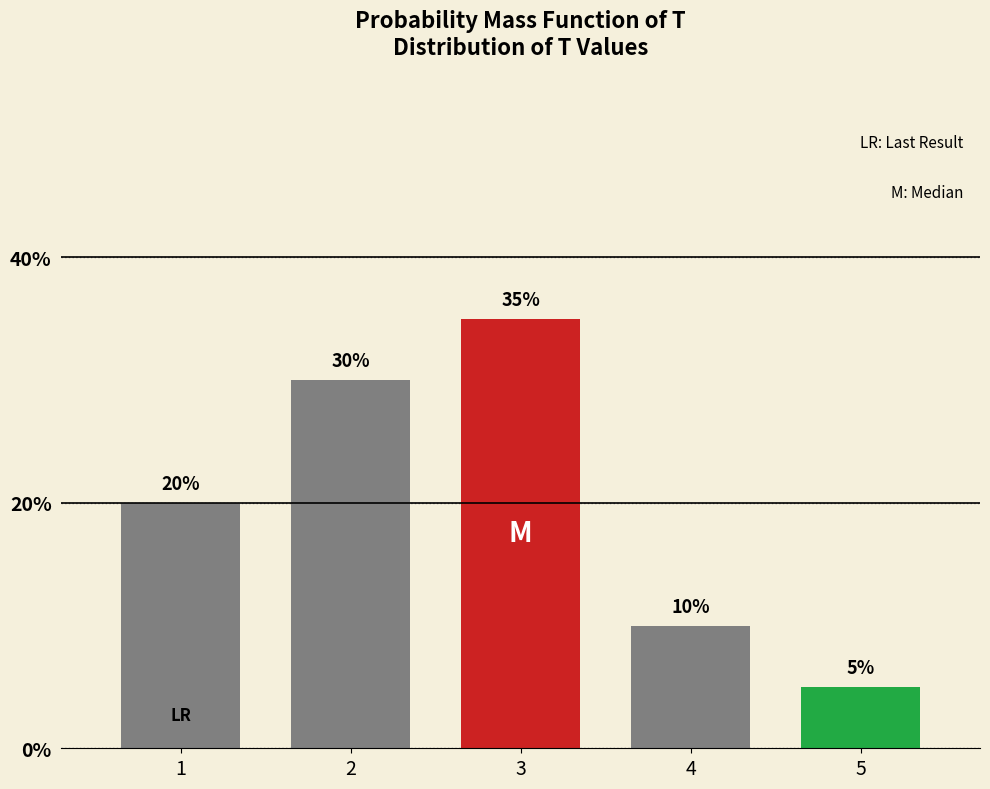

Reading left to right, extract all data points from this chart.

1=20	2=30	3=35	4=10	5=5